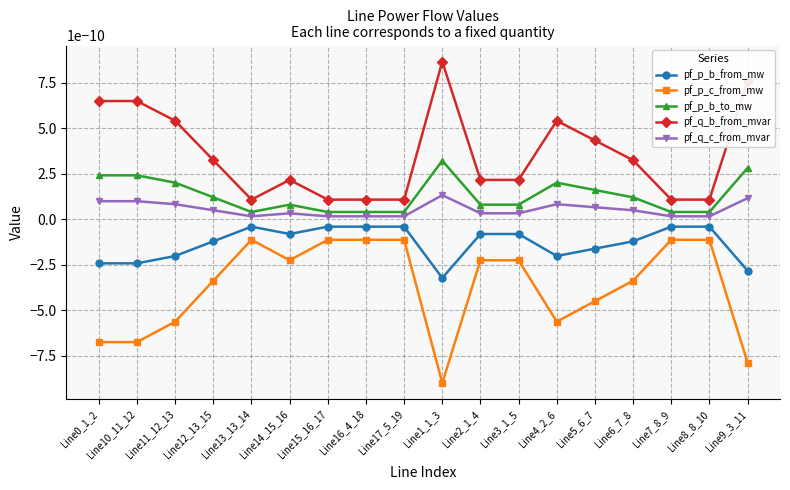

Which series has the widest spread of values?

pf_p_c_from_mw